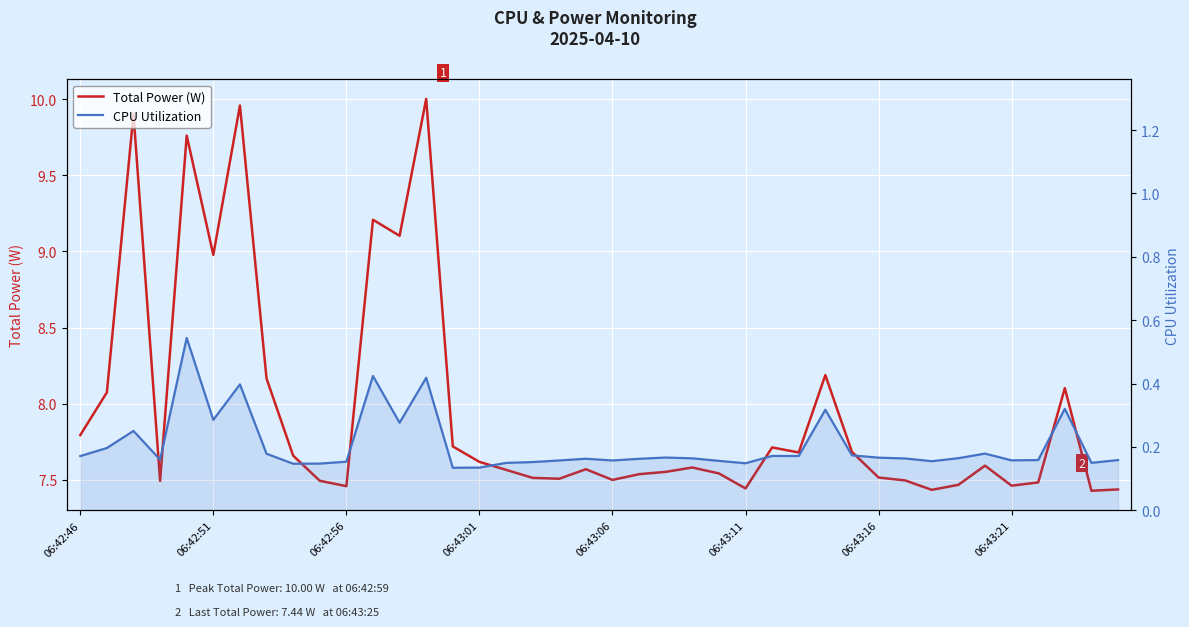

How many CPU Utilization values are between 0 and 1?

40